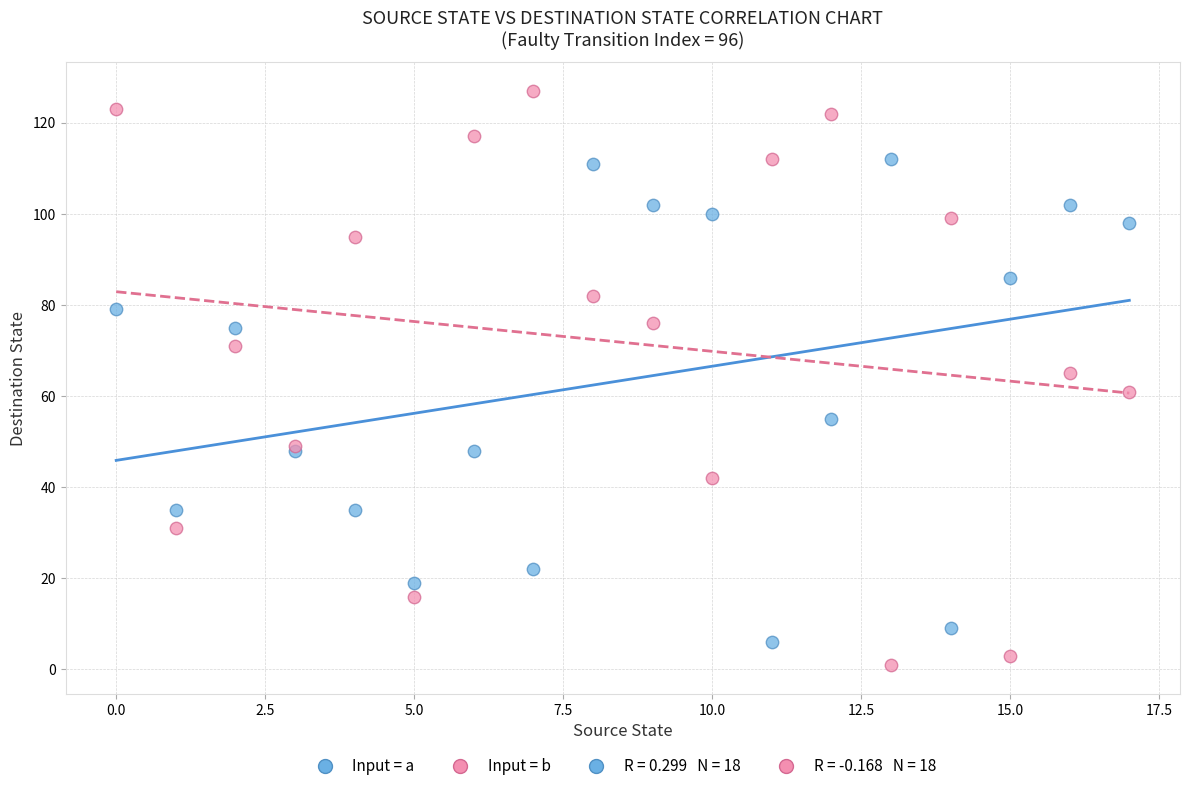

Which series reaches the minimum Y coordinate?

Input = b